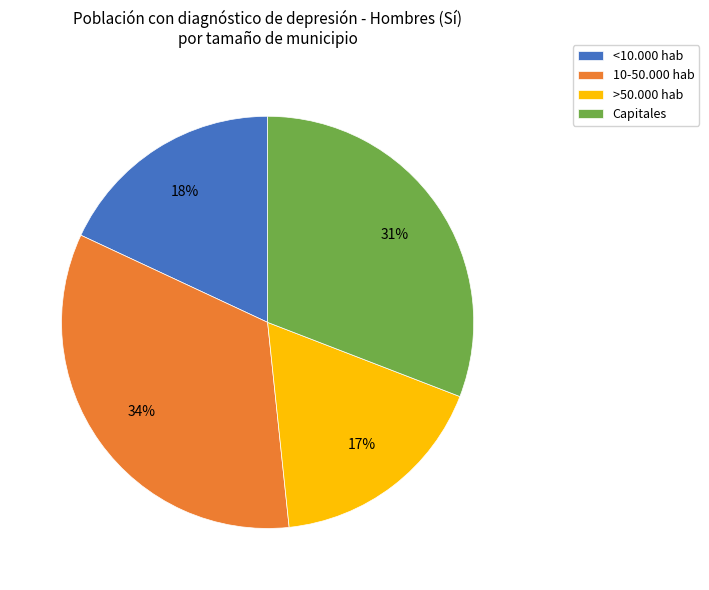

Count the number of slices in the pie.

4